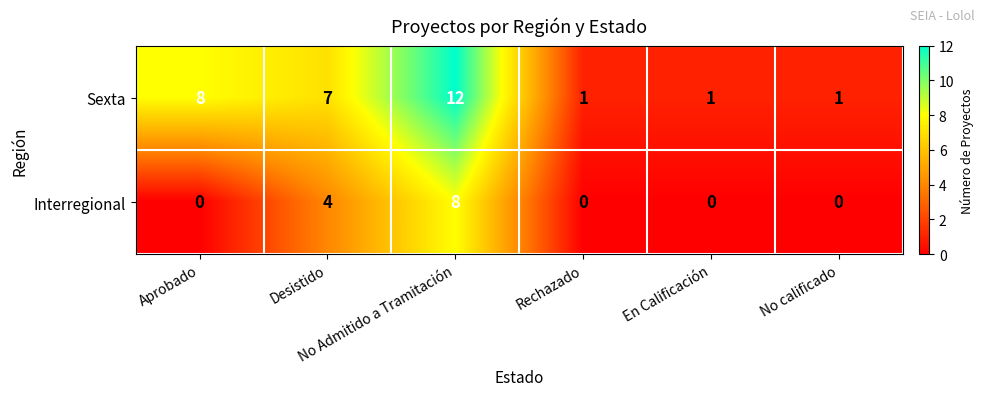

List the series in order of their overall mean, lowest first.

Interregional, Sexta